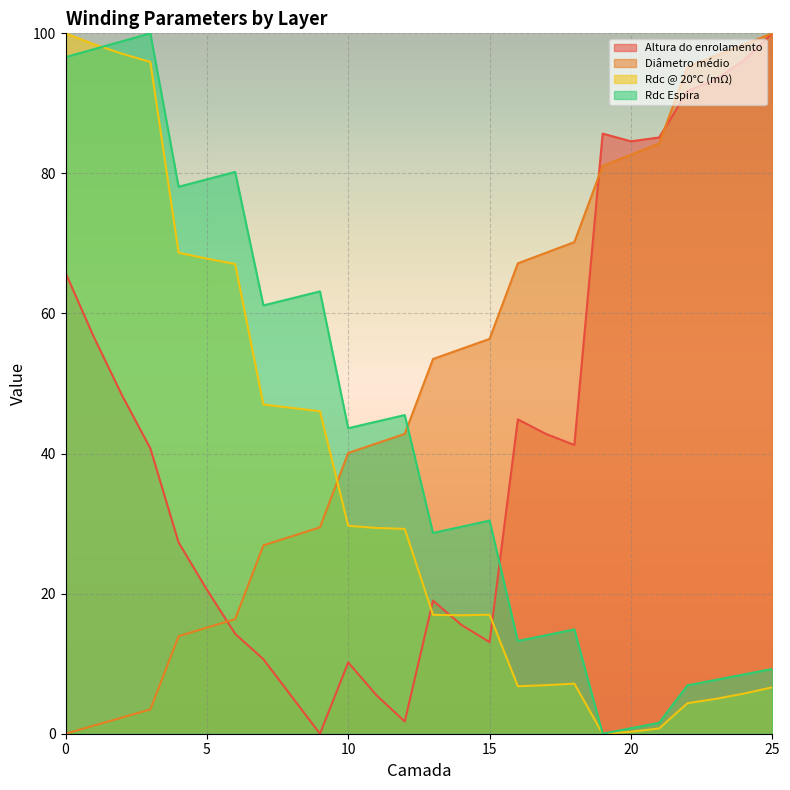

Between which two adjacent categories do Rdc Espira and Rdc @ 20°C (mΩ) first intersect?

1 and 2